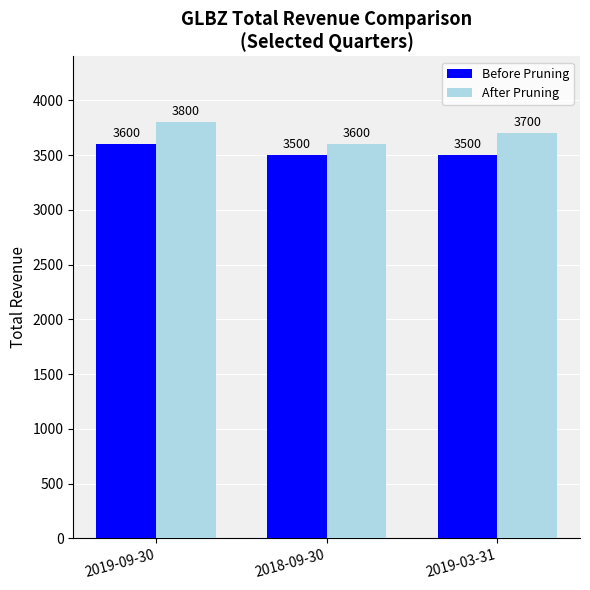

Is it true that After Pruning equals 3700 at 2019-03-31?

True